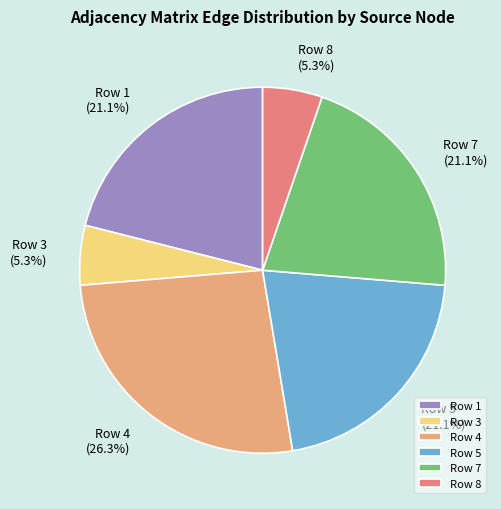

Which category has the biggest portion of the pie?

Row 4